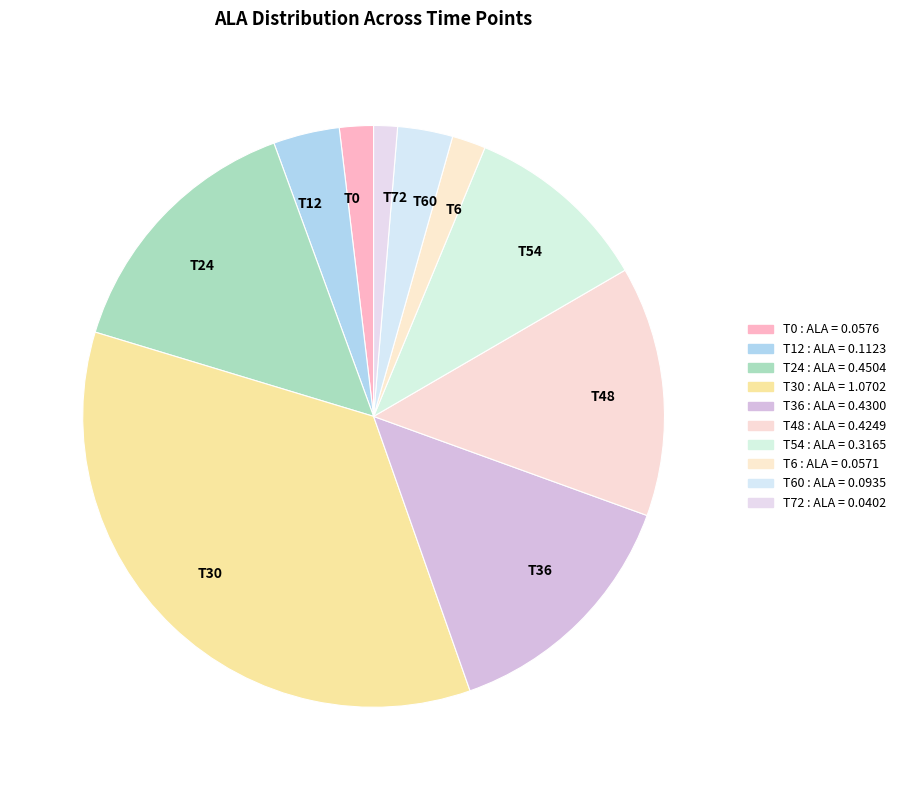

Count the number of slices in the pie.

10